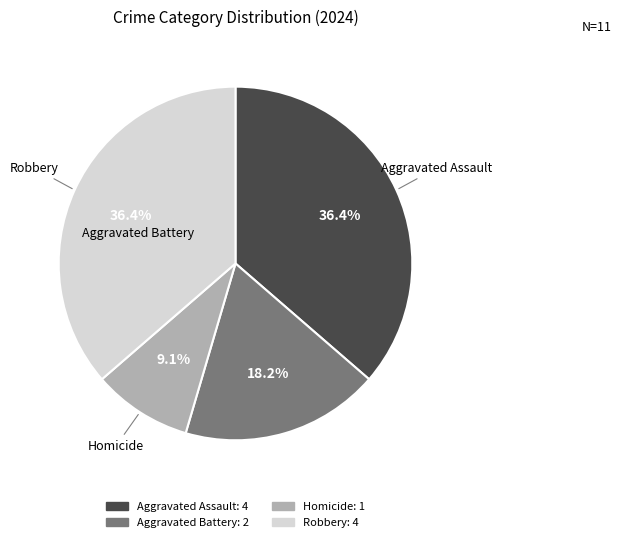

Does Homicide represent more than half of the total?

No